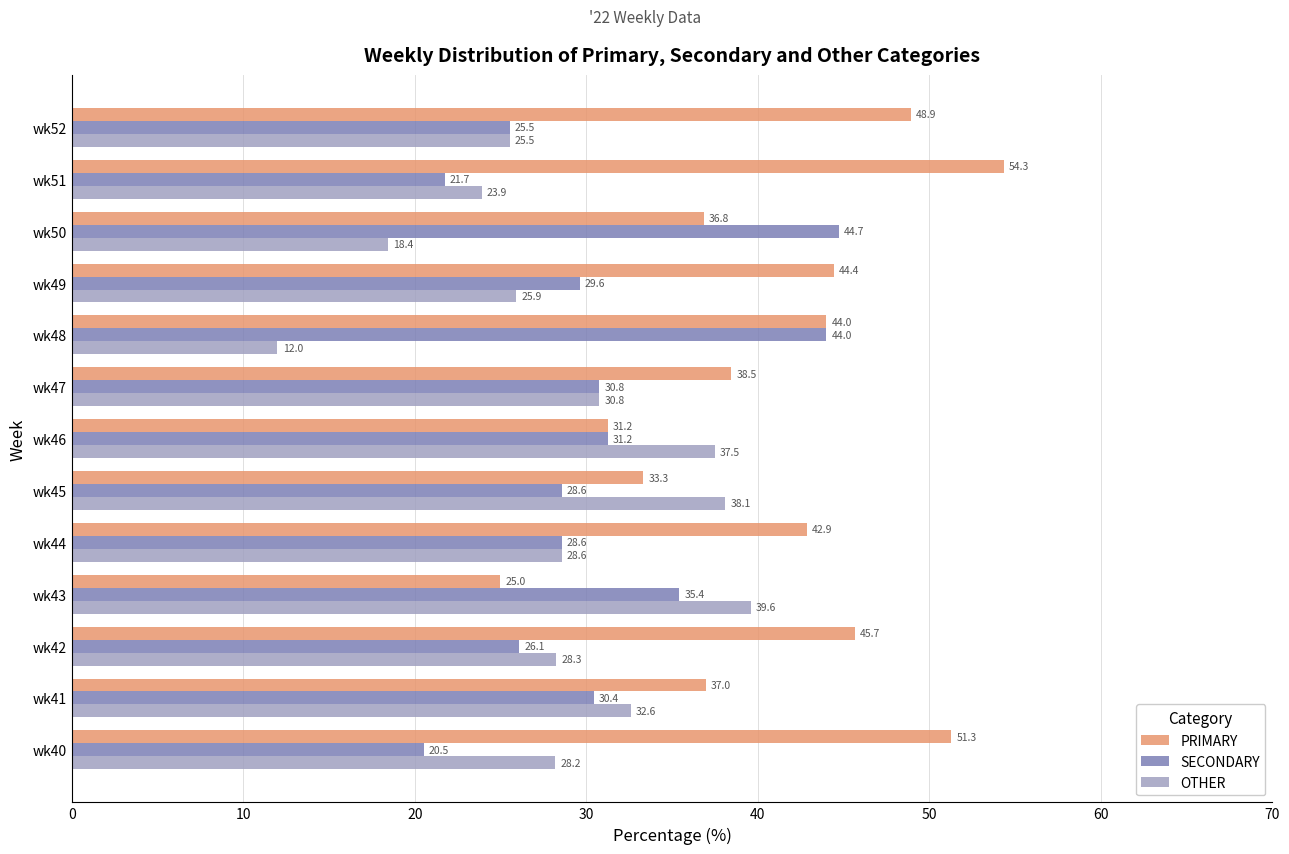

At which label is PRIMARY closest to 39?

wk47